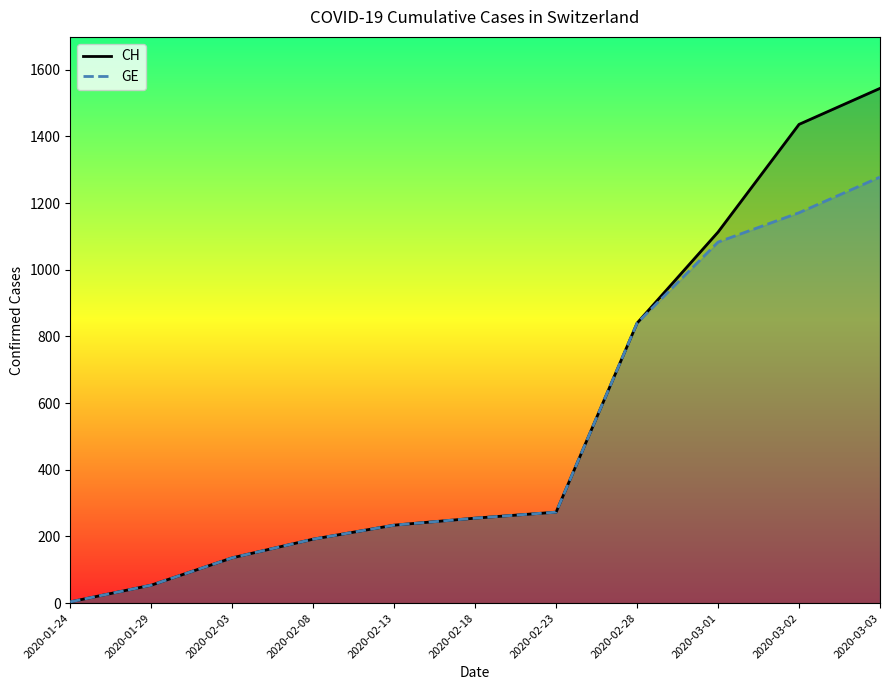

Reading left to right, transcribe all the data shown in this chart.

CH: 4	54	136	192	234	255	273	840	1113	1436	1544
GE: 4	54	136	192	234	255	273	840	1083	1171	1278